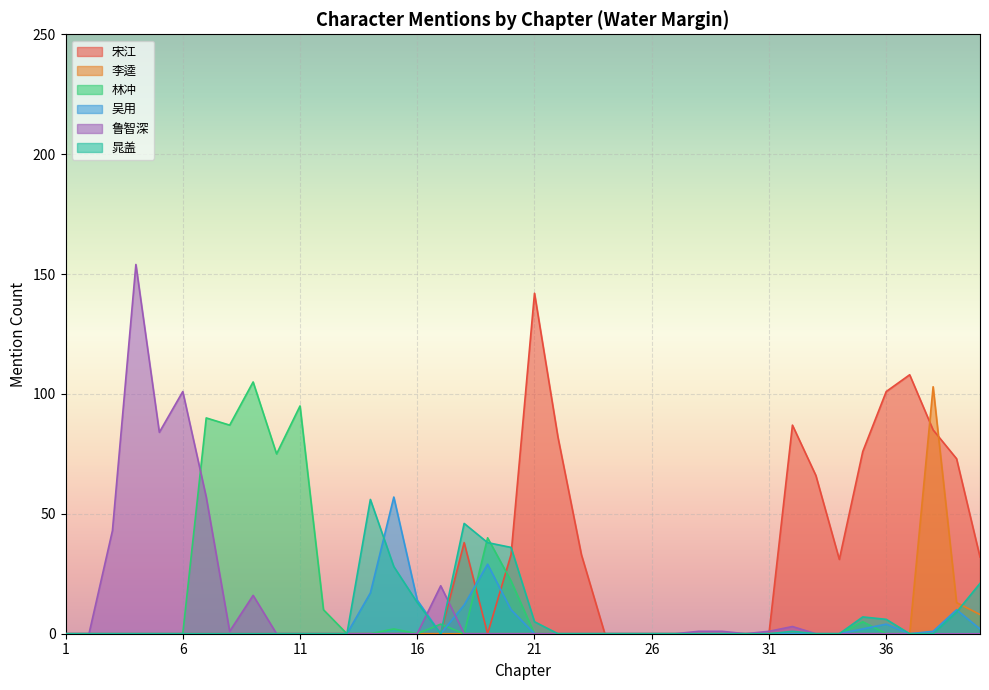

What is the sum of all 吴用 values?

158